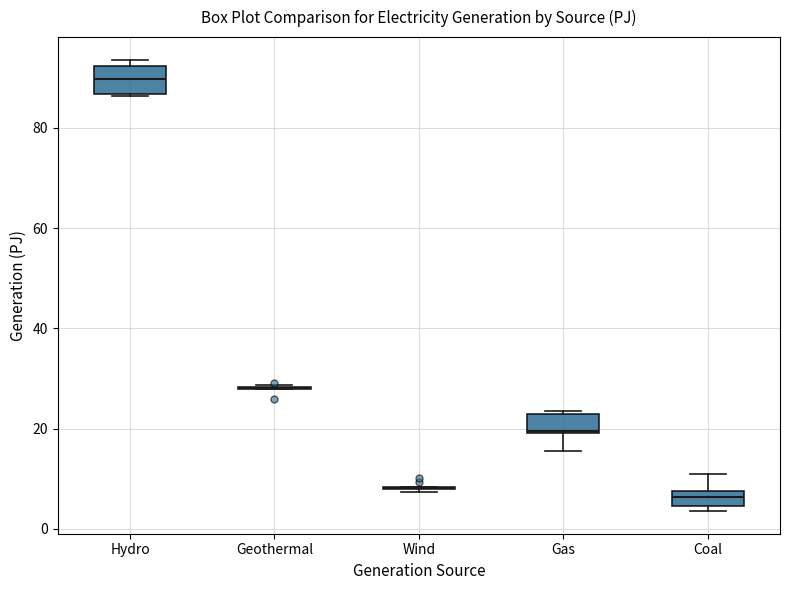

Reading left to right, transcribe this box plot: for each box, give where its median line is, the range the box spans, and where its two whiskers end, as read against the y-axis. The values are not printed on the chart, so give them approximately, as read against the axis.

Hydro: median 90, box 86 to 92, whiskers 86 to 94
Geothermal: box collapsed to a line at 28, whiskers 28 to 28
Wind: box collapsed to a line at 8, whiskers 8 to 8
Gas: median 20, box 20 to 22, whiskers 16 to 24
Coal: median 6, box 4 to 8, whiskers 4 (just below the box's lower edge) to 10